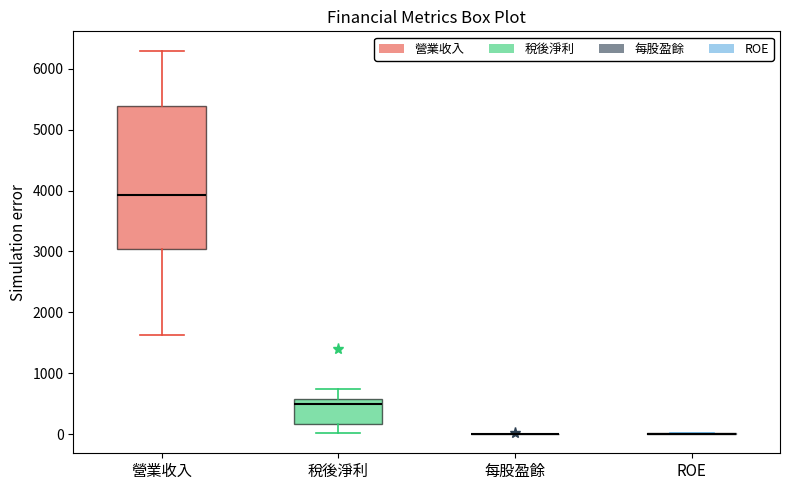

Which box is the tallest, from its lower edge to its upper edge?

營業收入